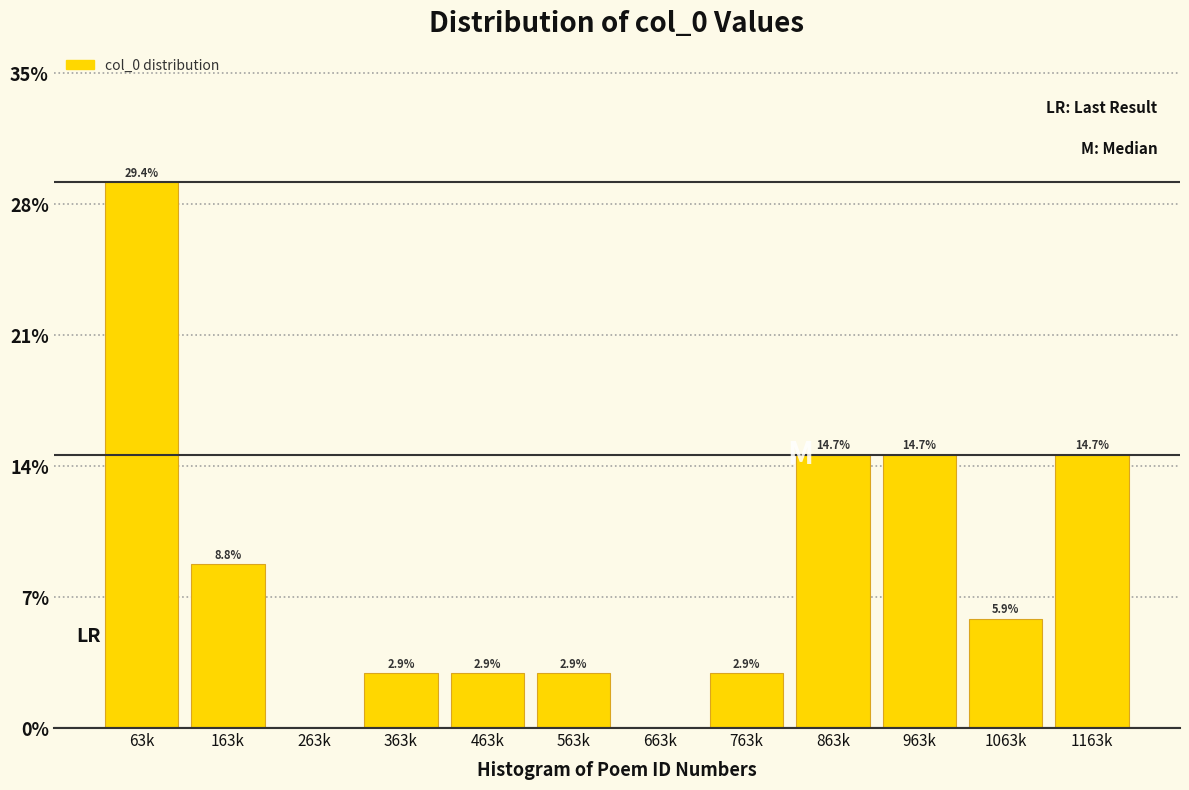

Reading right to left, transcribe all the data shown in this chart.

1163k=14.7	1063k=5.9	963k=14.7	863k=14.7	763k=2.9	663k=0.0	563k=2.9	463k=2.9	363k=2.9	263k=0.0	163k=8.8	63k=29.4